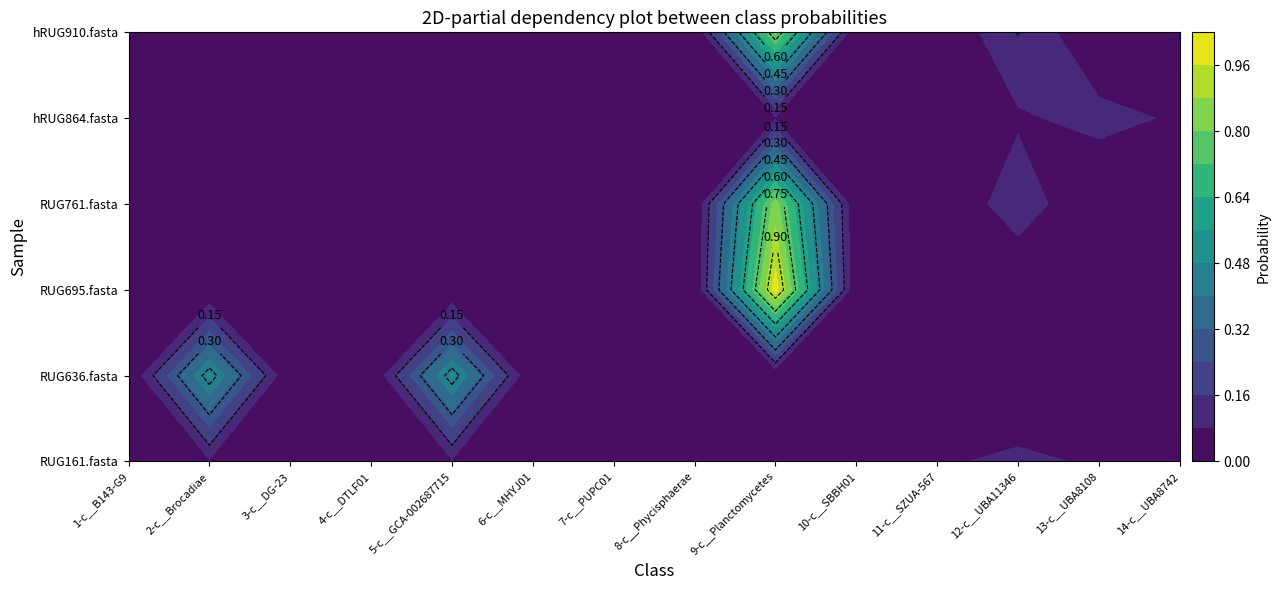

Reading right to left, what are all the values shown in this chart?

RUG161.fasta: 0.1	0.1	0.1	0.1	0.1	0.1	0.1	0.1	0.1	0.1	0.1	0.1	0.1	0.1
RUG636.fasta: 0.0	0.0	0.0	0.0	0.0	0.0	0.0	0.0	0.0	0.5	0.0	0.0	0.5	0.0
RUG695.fasta: 0.0	0.0	0.0	0.0	0.0	1.0	0.0	0.0	0.0	0.0	0.0	0.0	0.0	0.0
RUG761.fasta: 0.0	0.0	0.1	0.0	0.0	0.8	0.0	0.0	0.0	0.0	0.0	0.0	0.0	0.0
hRUG864.fasta: 0.1	0.1	0.1	0.1	0.1	0.1	0.1	0.1	0.1	0.1	0.1	0.1	0.1	0.1
hRUG910.fasta: 0.0	0.0	0.2	0.0	0.0	0.8	0.0	0.0	0.0	0.0	0.0	0.0	0.0	0.0